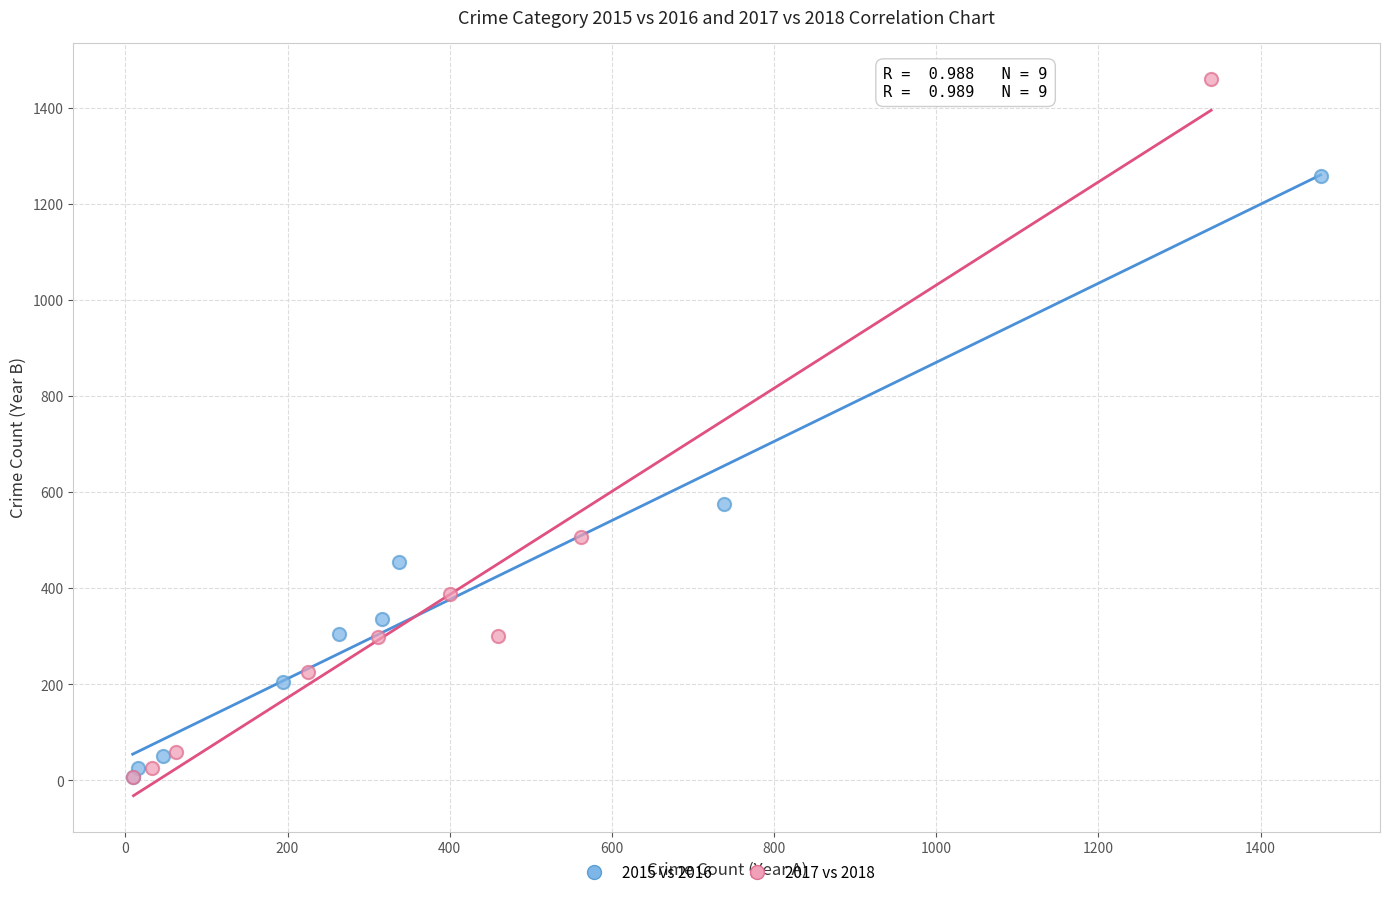

Which series has the largest Y range (max minus min)?

2017 vs 2018